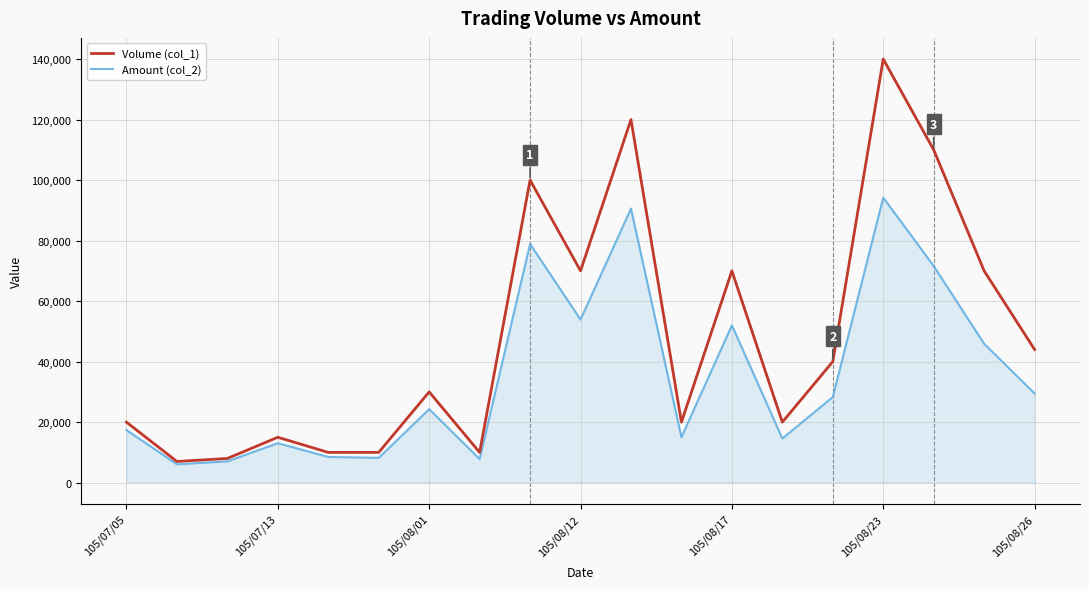

Which series has the largest range (max minus min)?

Volume (col_1)